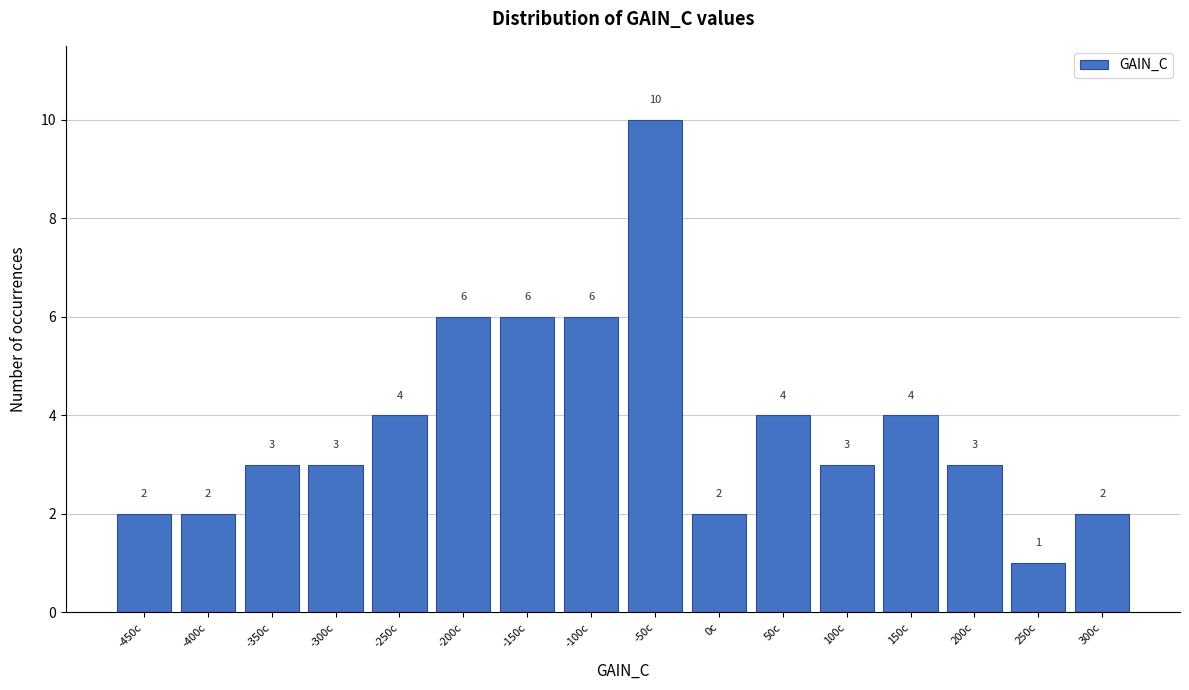

Reading right to left, list all the values displayed in this chart.

2	1	3	4	3	4	2	10	6	6	6	4	3	3	2	2